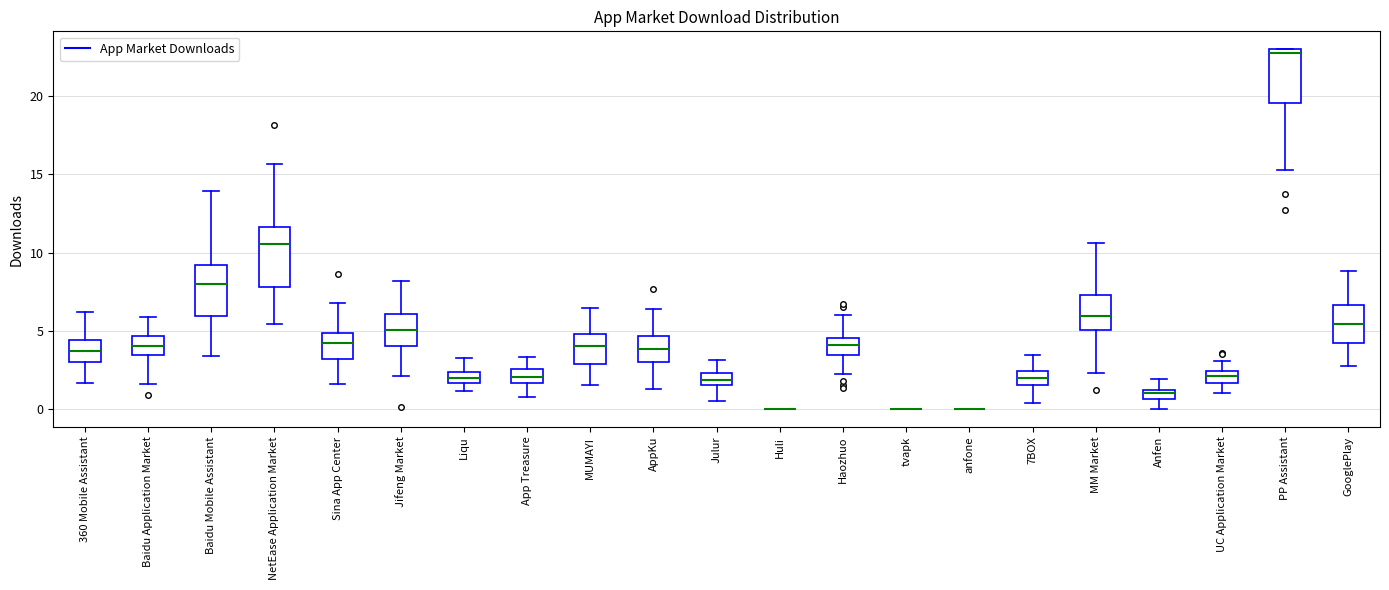

Where does the median line of the box for Julur sit on the y-axis? The values are not printed on the chart, so give them approximately, as read against the axis.

2.0